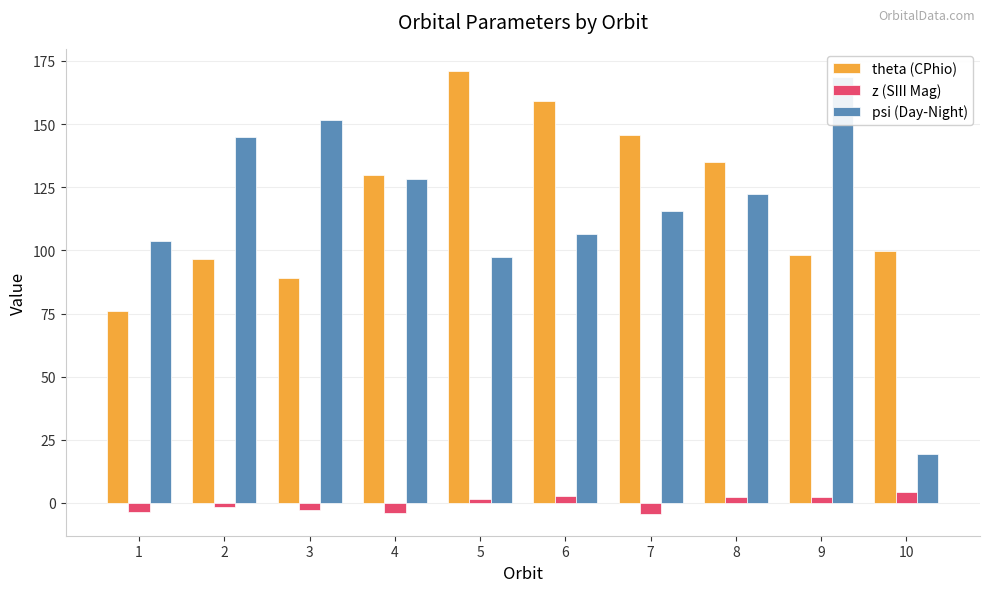

At how many categories does at least one series exceed 12?

10